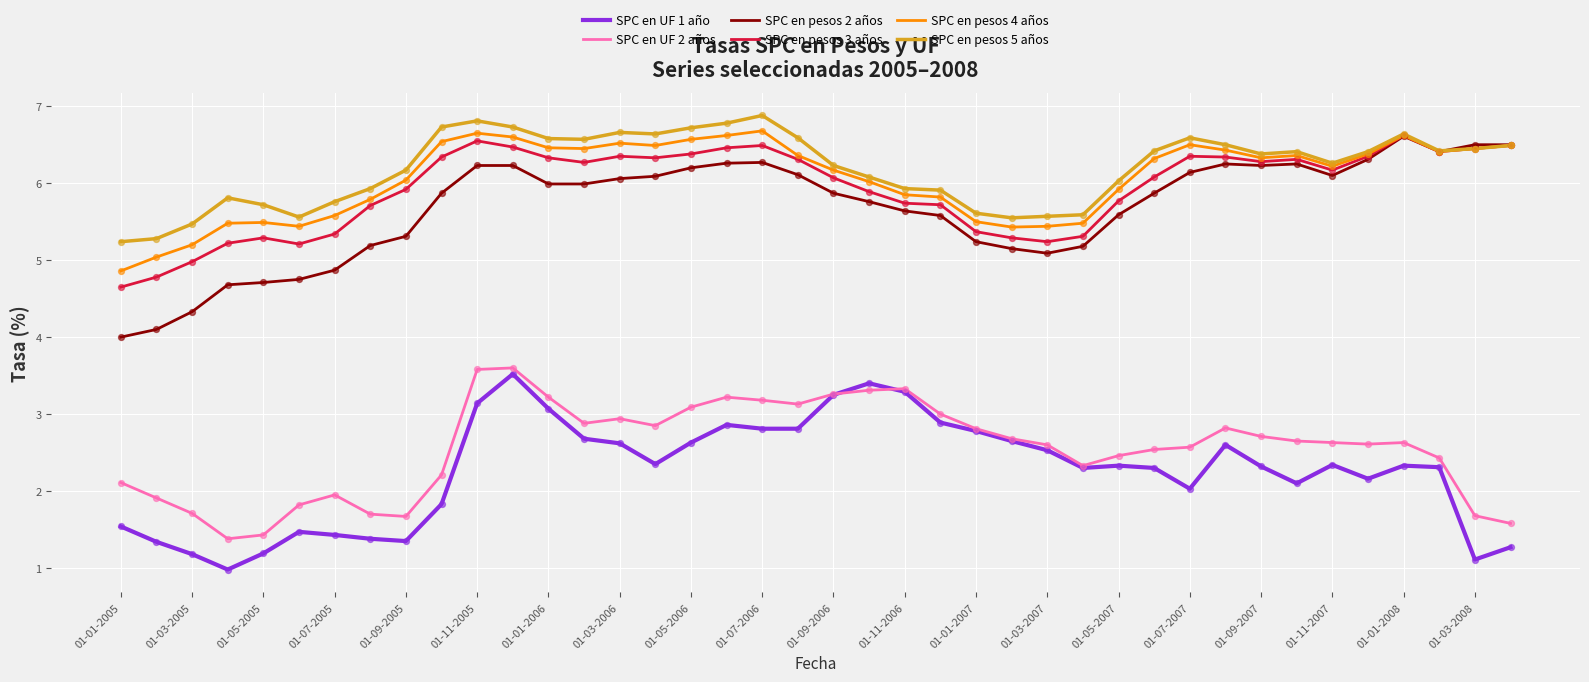

What are all the series names shown in the legend?

SPC en UF 1 año, SPC en UF 2 años, SPC en pesos 2 años, SPC en pesos 3 años, SPC en pesos 4 años, SPC en pesos 5 años